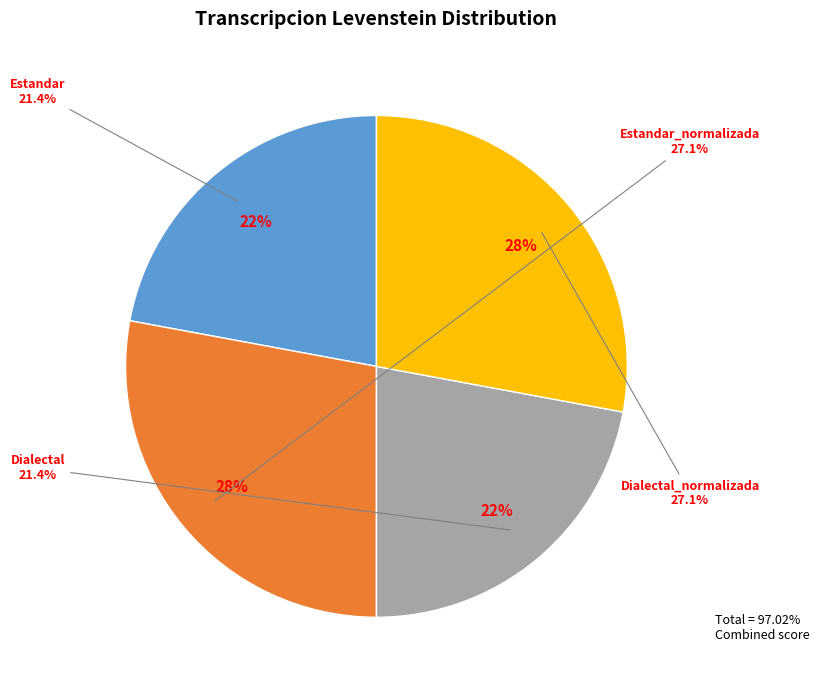

The Dialectal_normalizada slice represents 28% of the pie. True or false?

True